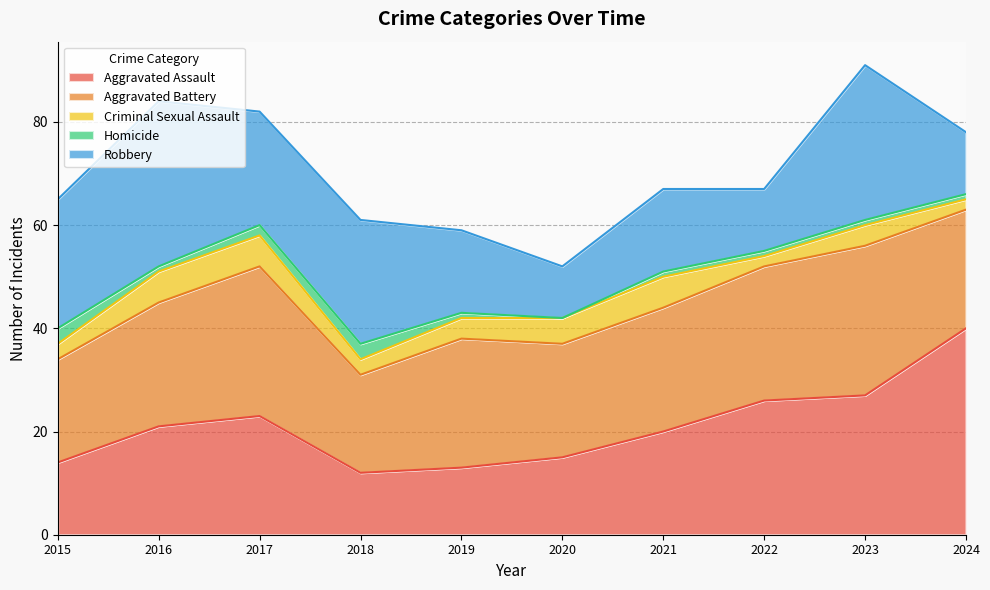

True or false: Robbery has a value of 34 at 2018.

False